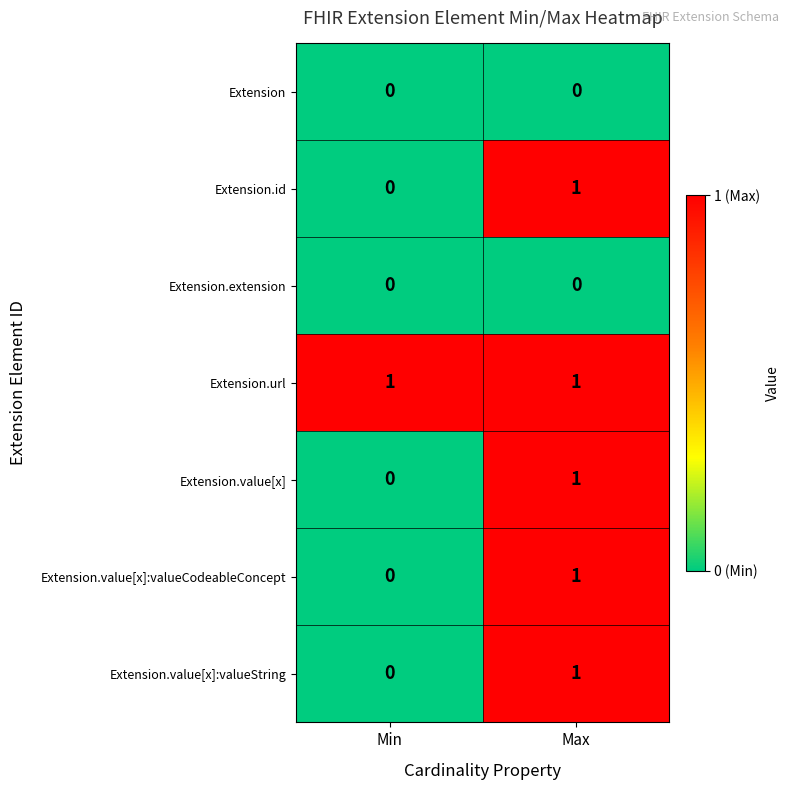

Reading left to right, list all the values displayed in this chart.

Extension: 0	0
Extension.id: 0	1
Extension.extension: 0	0
Extension.url: 1	1
Extension.value[x]: 0	1
Extension.value[x]:valueCodeableConcept: 0	1
Extension.value[x]:valueString: 0	1